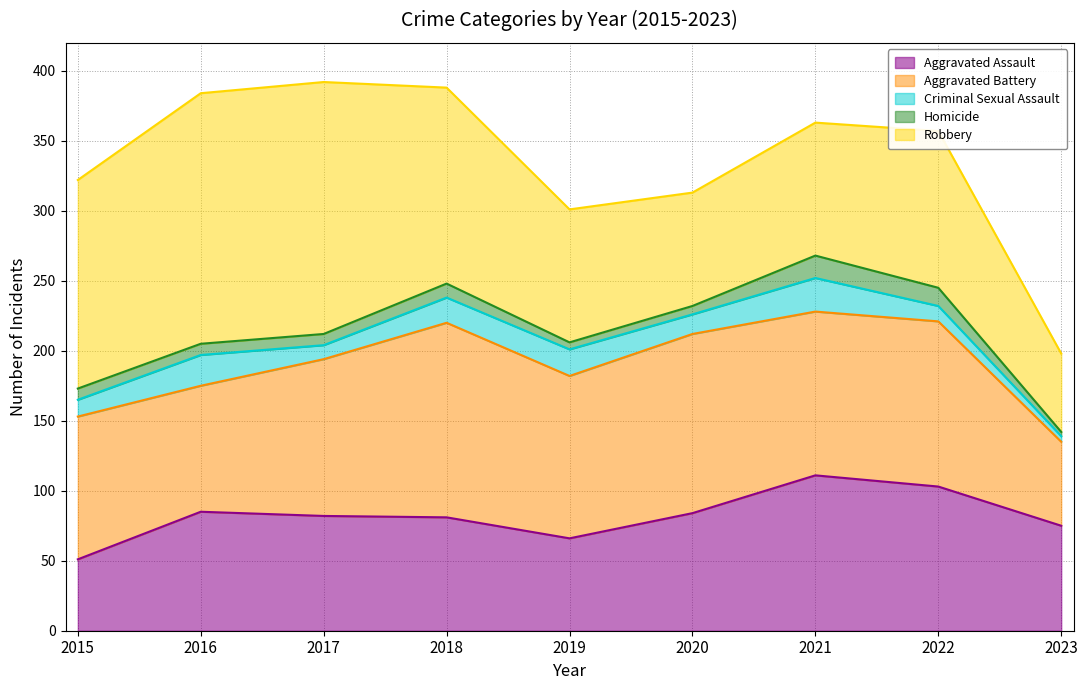

Reading right to left, transcribe all the data shown in this chart.

Aggravated Assault: 75	103	111	84	66	81	82	85	51
Aggravated Battery: 60	118	117	128	116	139	112	90	102
Criminal Sexual Assault: 4	11	24	14	19	18	10	22	12
Homicide: 3	13	16	6	5	10	8	8	8
Robbery: 56	112	95	81	95	140	180	179	149